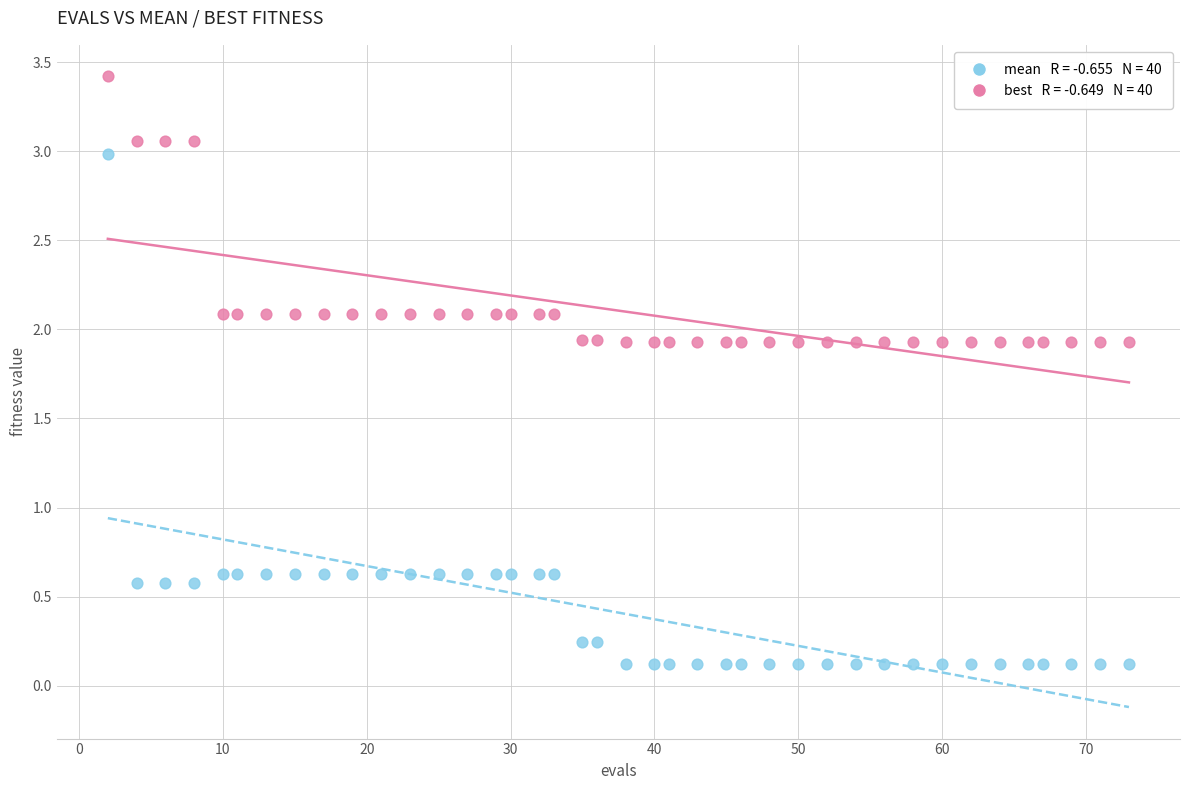

Across all data points, what is the range of X values (max minus min)?

71.0